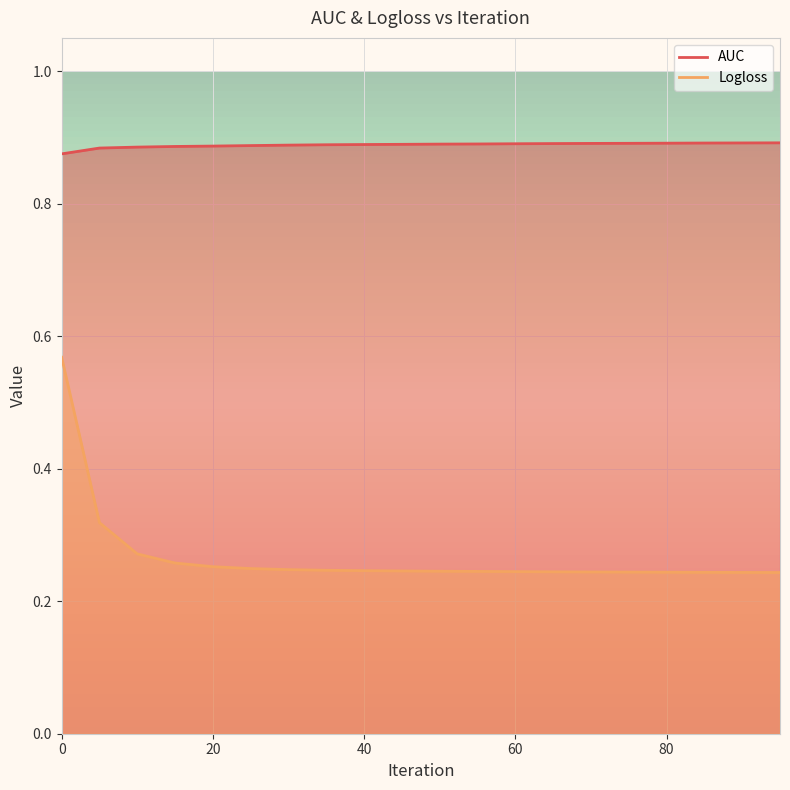

Where is Logloss nearest to the value 0?

95